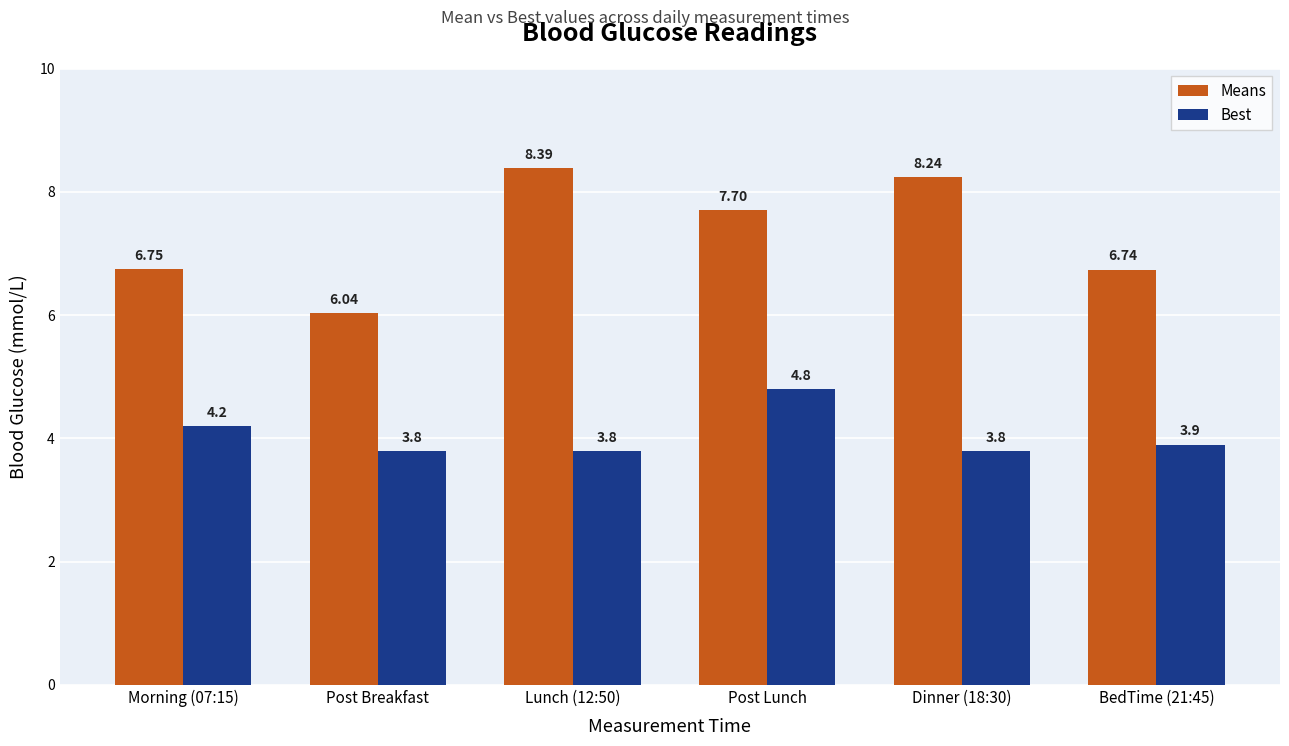

Is the value of Means at Post Lunch greater than the value of Best at Post Lunch?

Yes